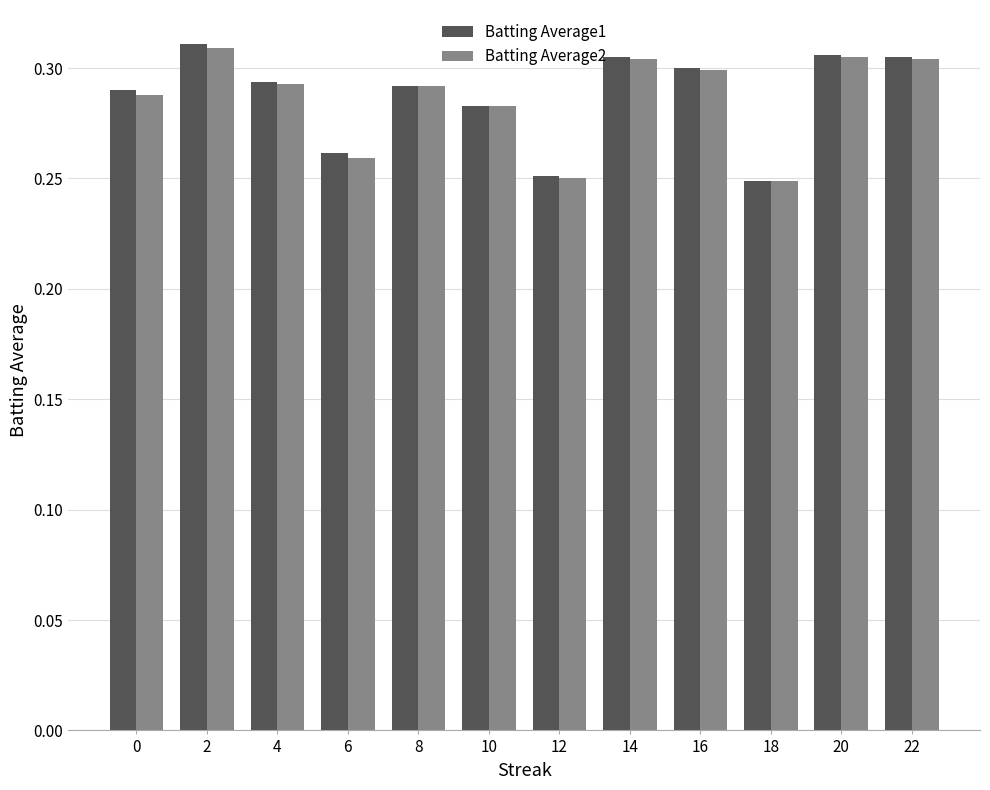

The Batting Average1 series shows 0.1 at 0. True or false?

False